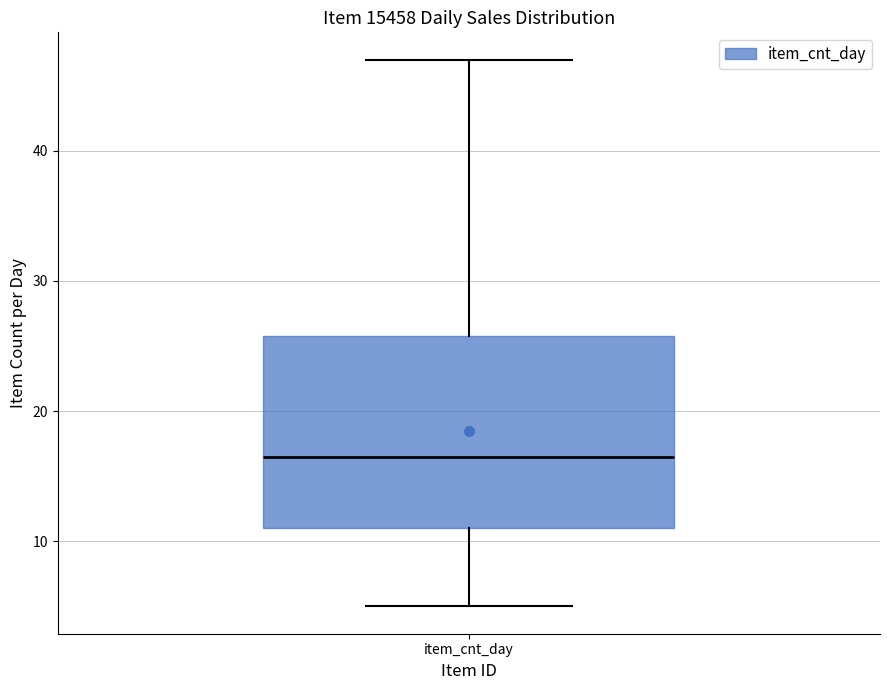

Transcribe this box plot: give where the median line is, the range the box spans, and where the two whiskers end, as read against the y-axis. The values are not printed on the chart, so give them approximately, as read against the axis.

median 17, box 11 to 26, whiskers 5 to 47